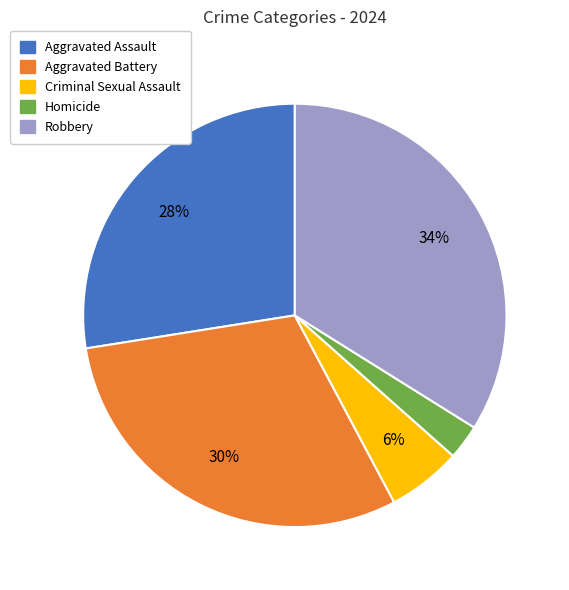

Which category has the biggest portion of the pie?

Robbery